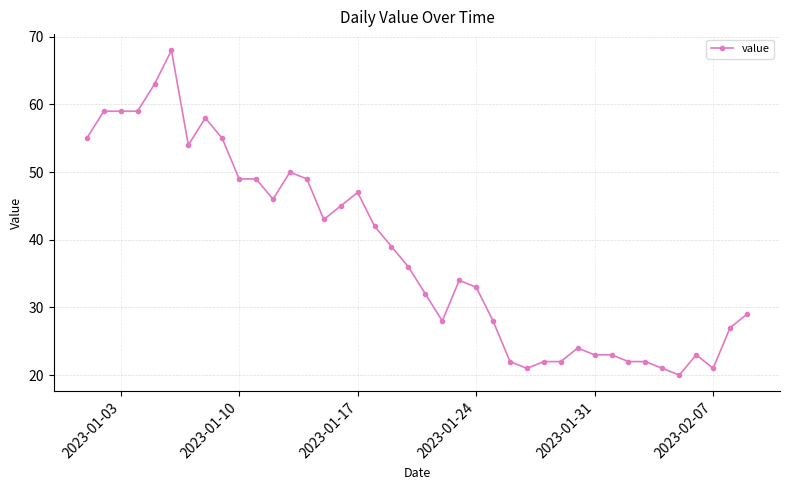

True or false: the data has more than 0 interior local peaks.

True